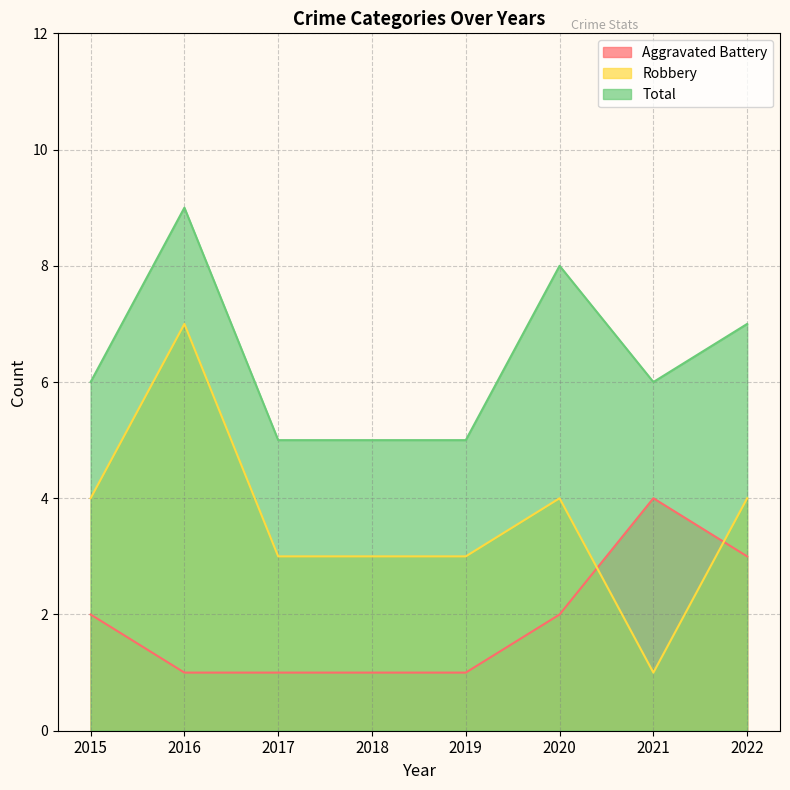

The value of Aggravated Battery at 2015 is 2. True or false?

True